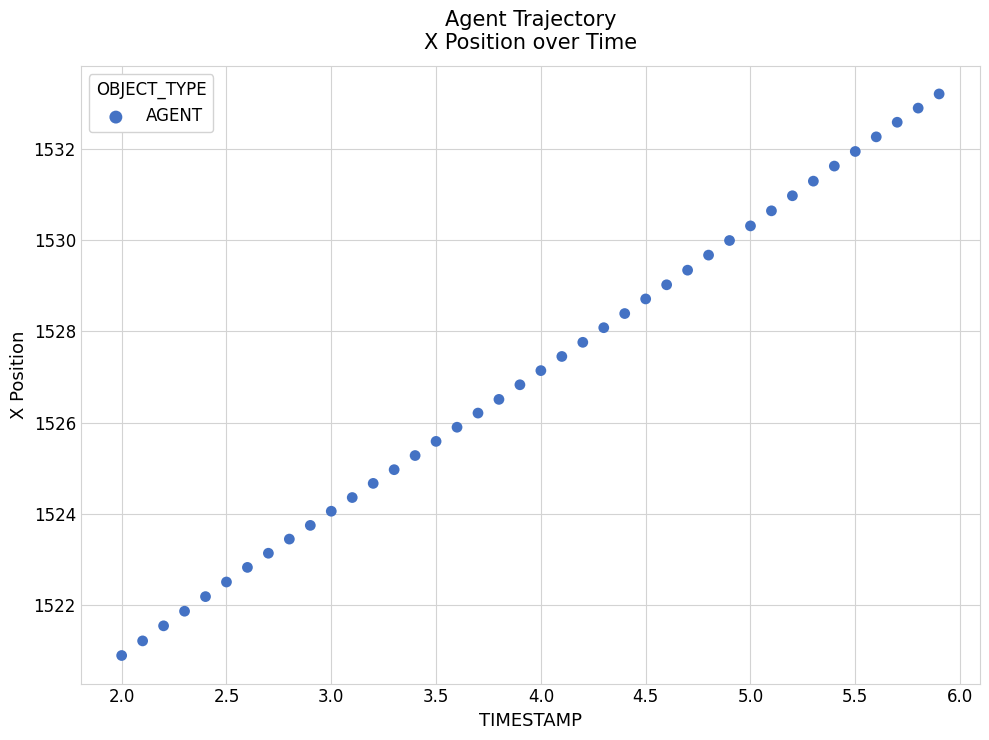

What is the range of Y values (max minus min)?

12.3